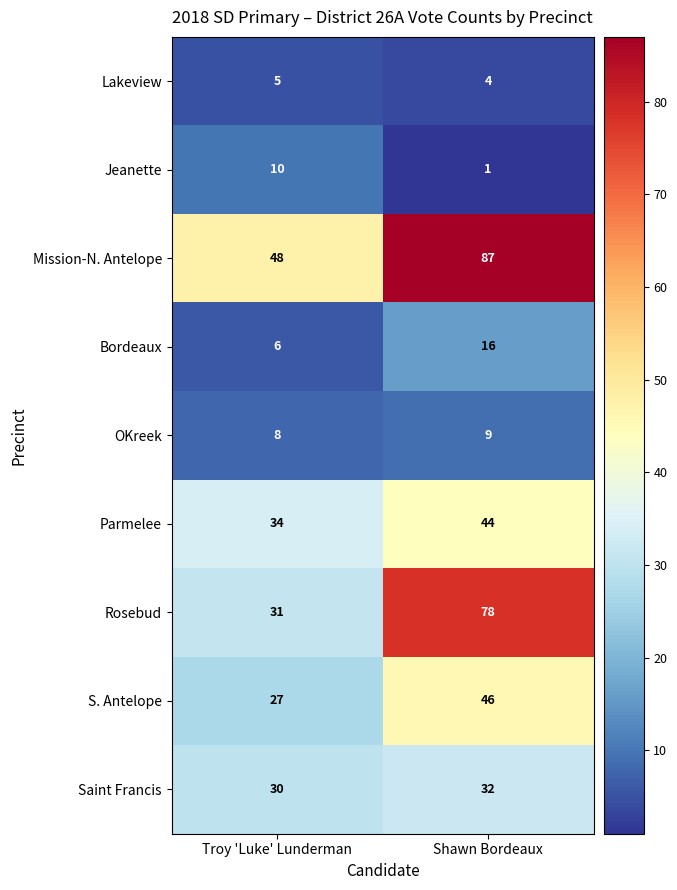

What value does the Lakeview series have at Troy 'Luke' Lunderman?

5